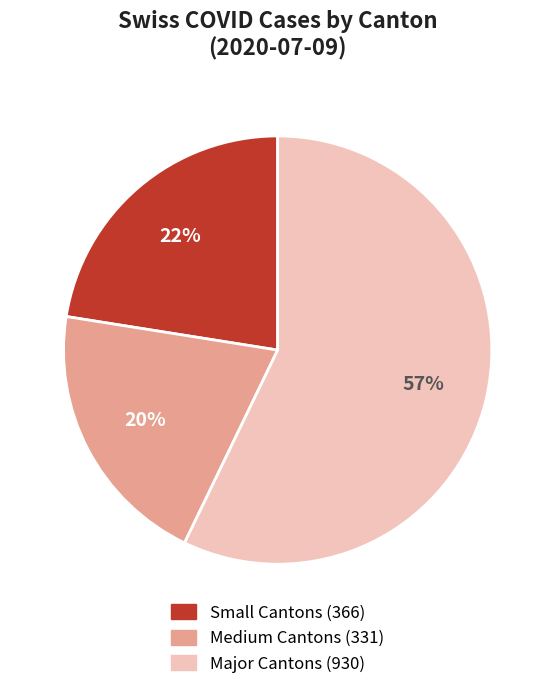

To the nearest percent, what is the average slice percentage?

33%